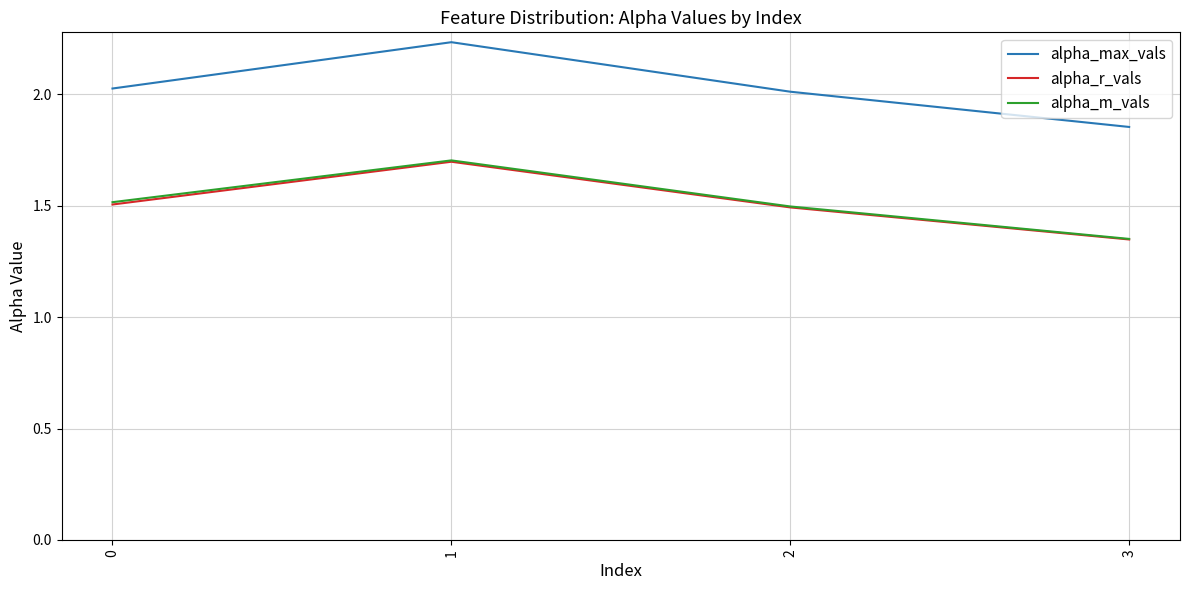

True or false: alpha_r_vals and alpha_max_vals intersect in this chart.

False